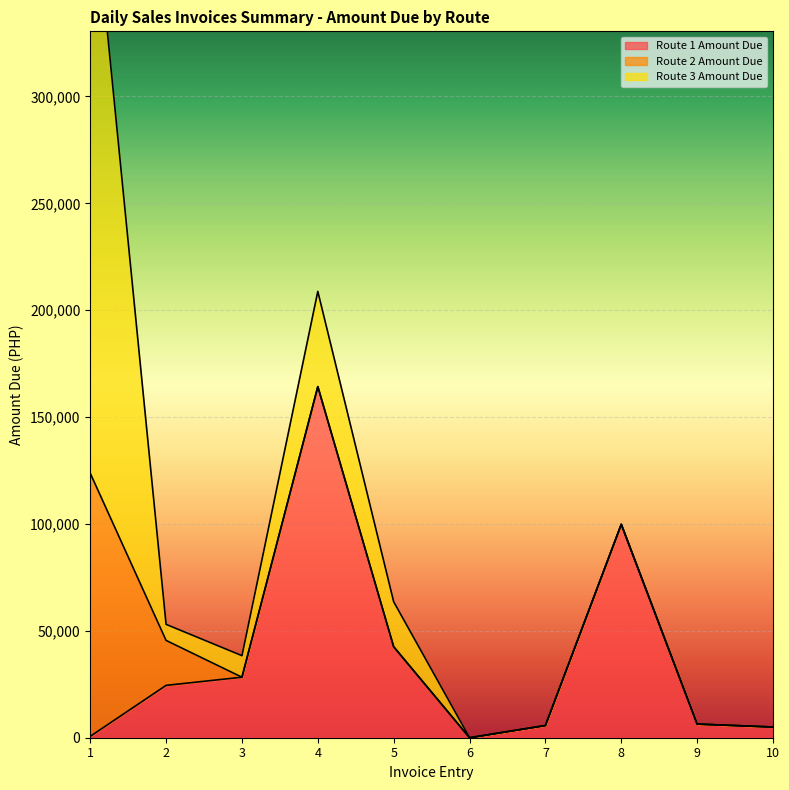

At how many categories does at least one series exceed 161760?

2